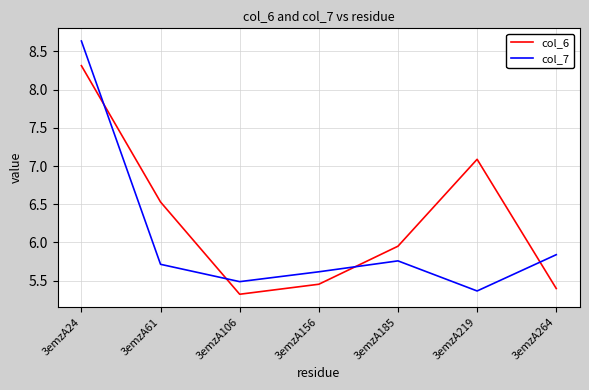

True or false: col_6 has a value of 5.4 at 3emzA264.

True